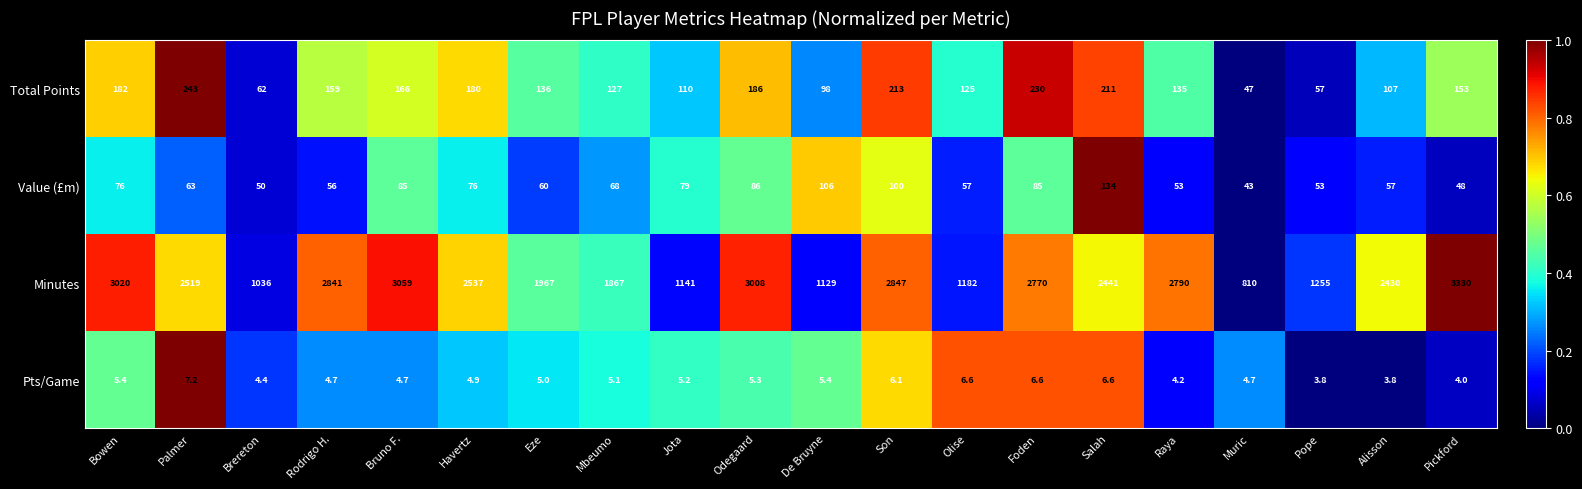

How many distinct data groups are displayed?

4